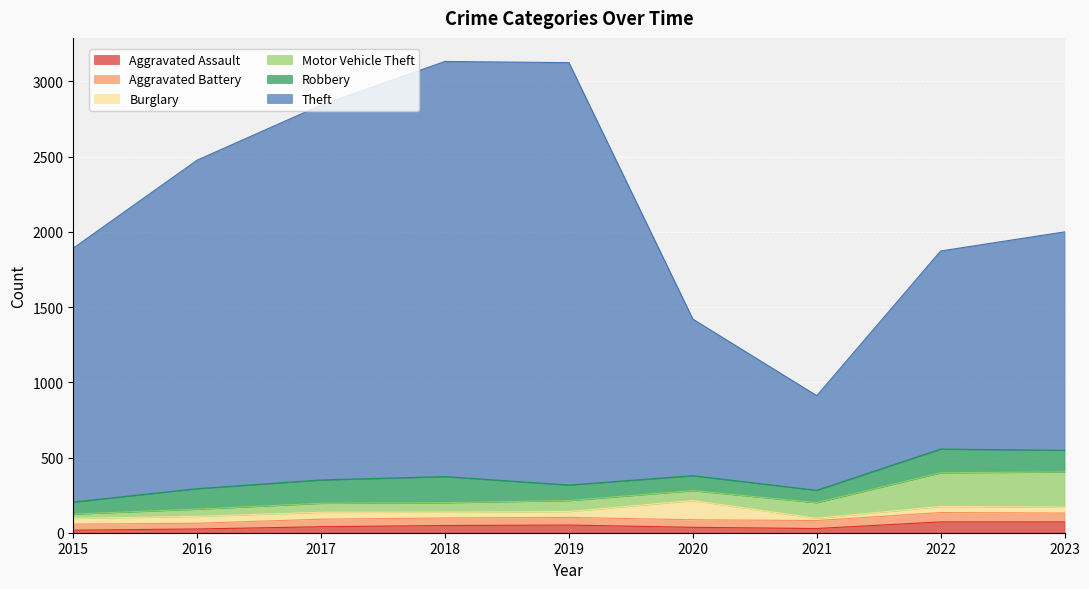

Reading right to left, what are all the values shown in this chart?

Aggravated Assault: 2023=72	2022=72	2021=28	2020=36	2019=51	2018=48	2017=40	2016=25	2015=17
Aggravated Battery: 2023=59	2022=62	2021=53	2020=50	2019=51	2018=50	2017=50	2016=38	2015=40
Burglary: 2023=39	2022=41	2021=15	2020=128	2019=39	2018=39	2017=46	2016=46	2015=39
Motor Vehicle Theft: 2023=234	2022=224	2021=104	2020=66	2019=73	2018=63	2017=60	2016=48	2015=28
Robbery: 2023=144	2022=157	2021=82	2020=99	2019=103	2018=173	2017=155	2016=136	2015=80
Theft: 2023=1452	2022=1317	2021=629	2020=1041	2019=2808	2018=2760	2017=2492	2016=2184	2015=1688